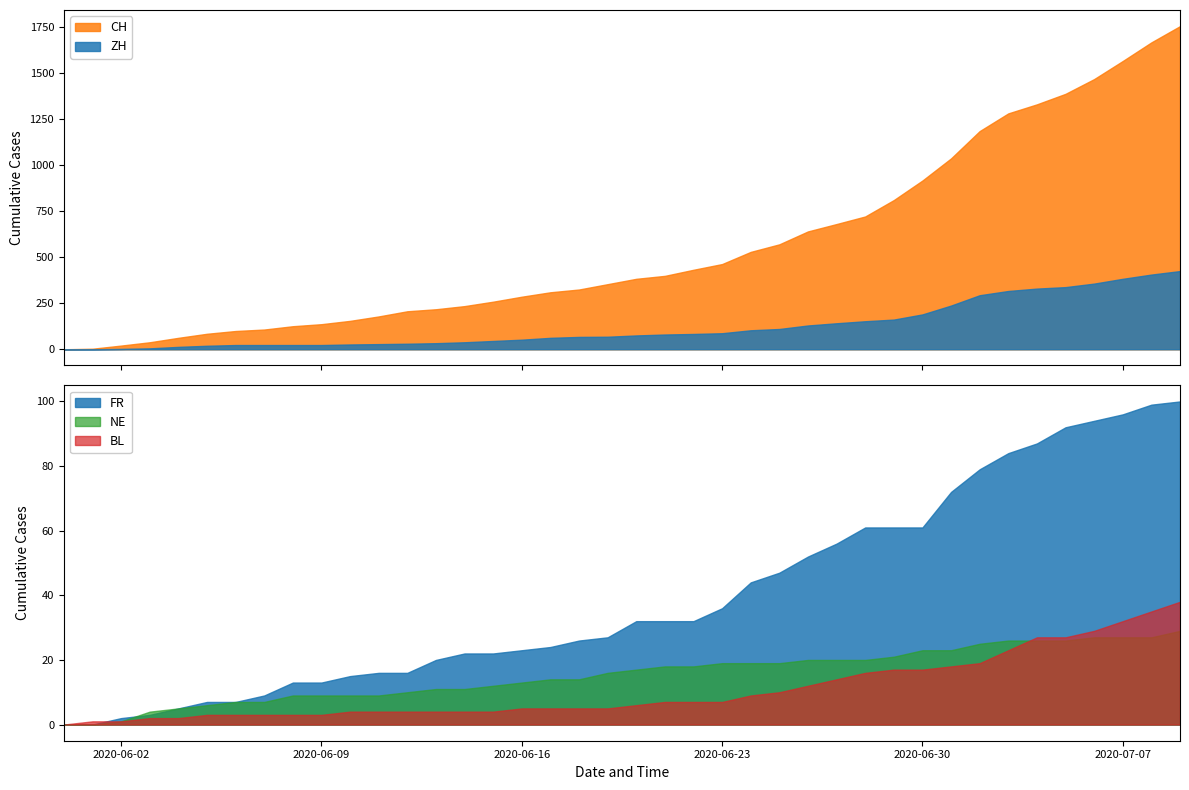

Read the FR value at 2020-06-18, to the nearest 50.

50